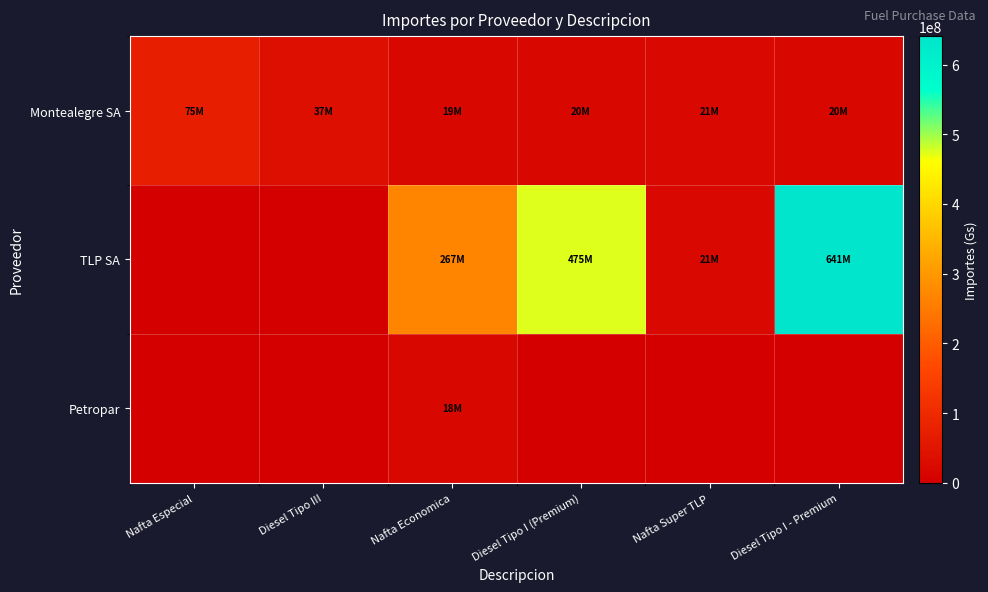

Reading right to left, transcribe all the data shown in this chart.

Montealegre SA: Diesel Tipo I - Premium=20000000	Nafta Super TLP=21000000	Diesel Tipo I (Premium)=20000000	Nafta Economica=18900000	Diesel Tipo III=36900000	Nafta Especial=74600000
TLP SA: Diesel Tipo I - Premium=640805000	Nafta Super TLP=21220500	Diesel Tipo I (Premium)=474714000	Nafta Economica=266802000	Diesel Tipo III=0	Nafta Especial=0
Petropar: Diesel Tipo I - Premium=0	Nafta Super TLP=0	Diesel Tipo I (Premium)=0	Nafta Economica=17654850	Diesel Tipo III=0	Nafta Especial=0